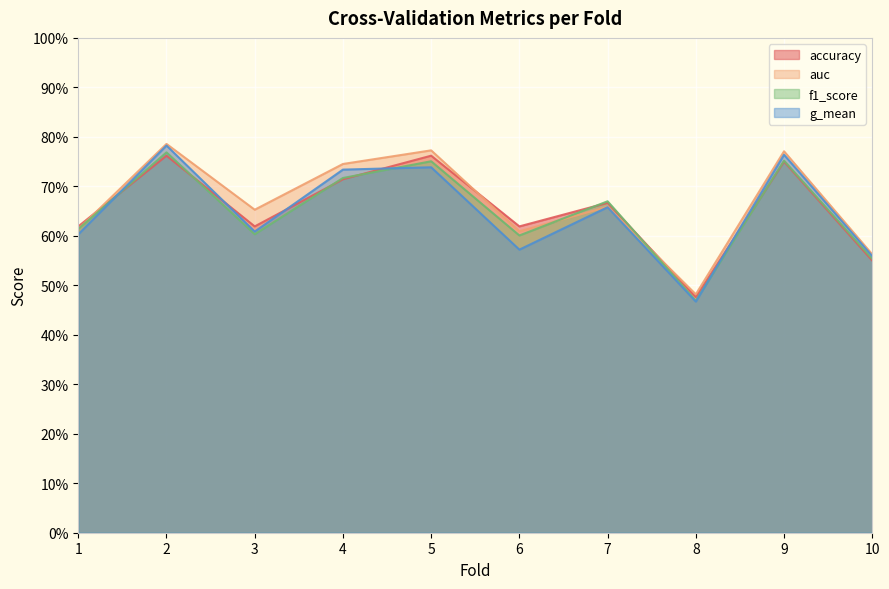

What is the value of the f1_score point at the 1st from the left?

0.6